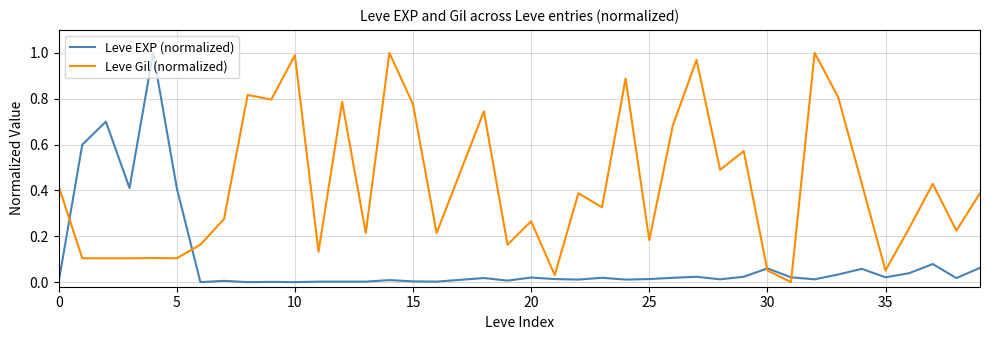

How many times do Leve Gil (normalized) and Leve EXP (normalized) cross each other?

4